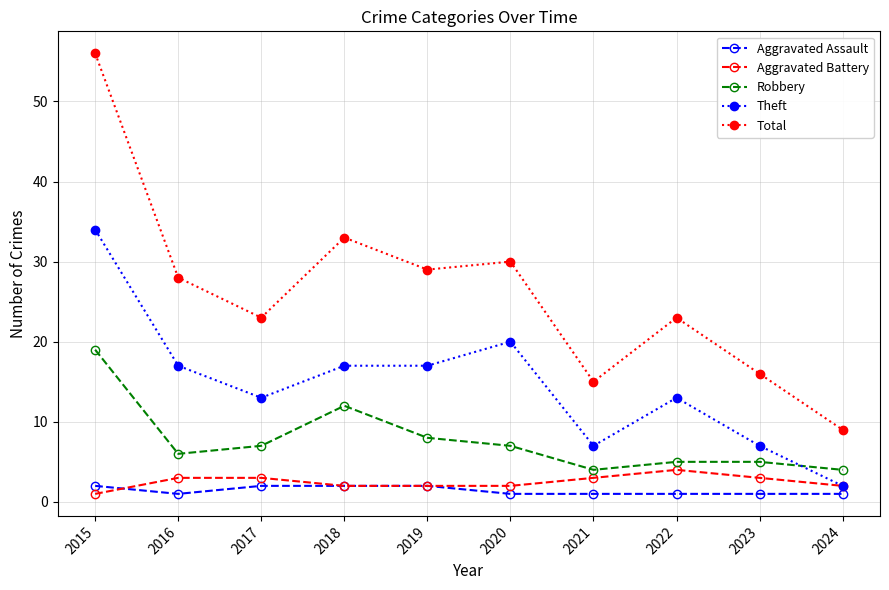

Rank the series by their maximum value, from lowest to highest.

Aggravated Assault, Aggravated Battery, Robbery, Theft, Total